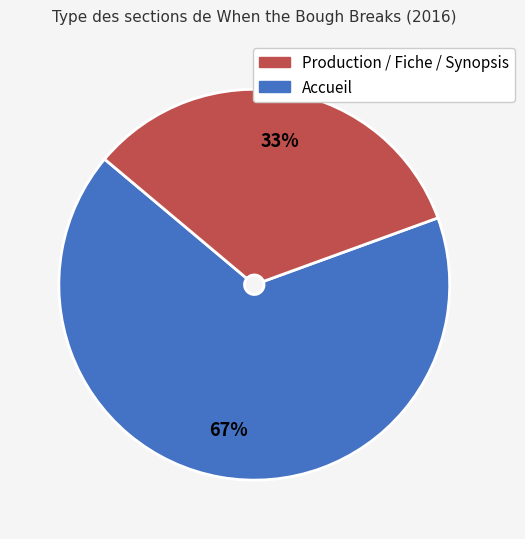

To the nearest percent, what is the average slice percentage?

50%